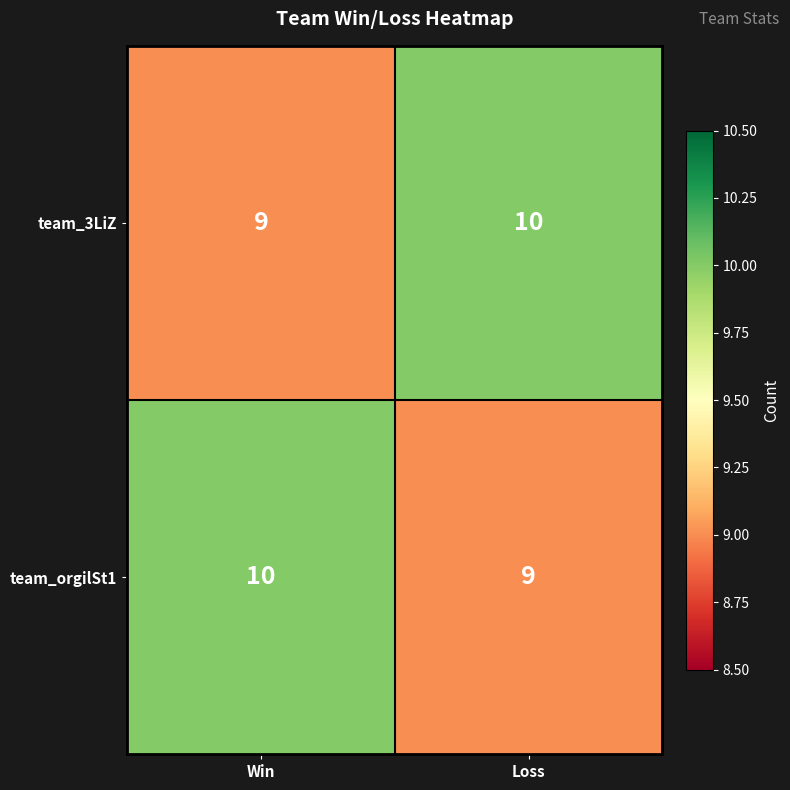

At which label is team_orgilSt1 closest to 9?

Loss